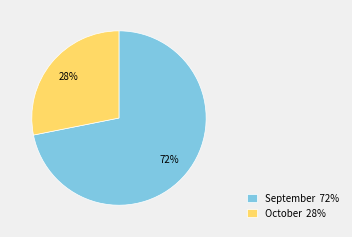

How many segments does this pie chart have?

2